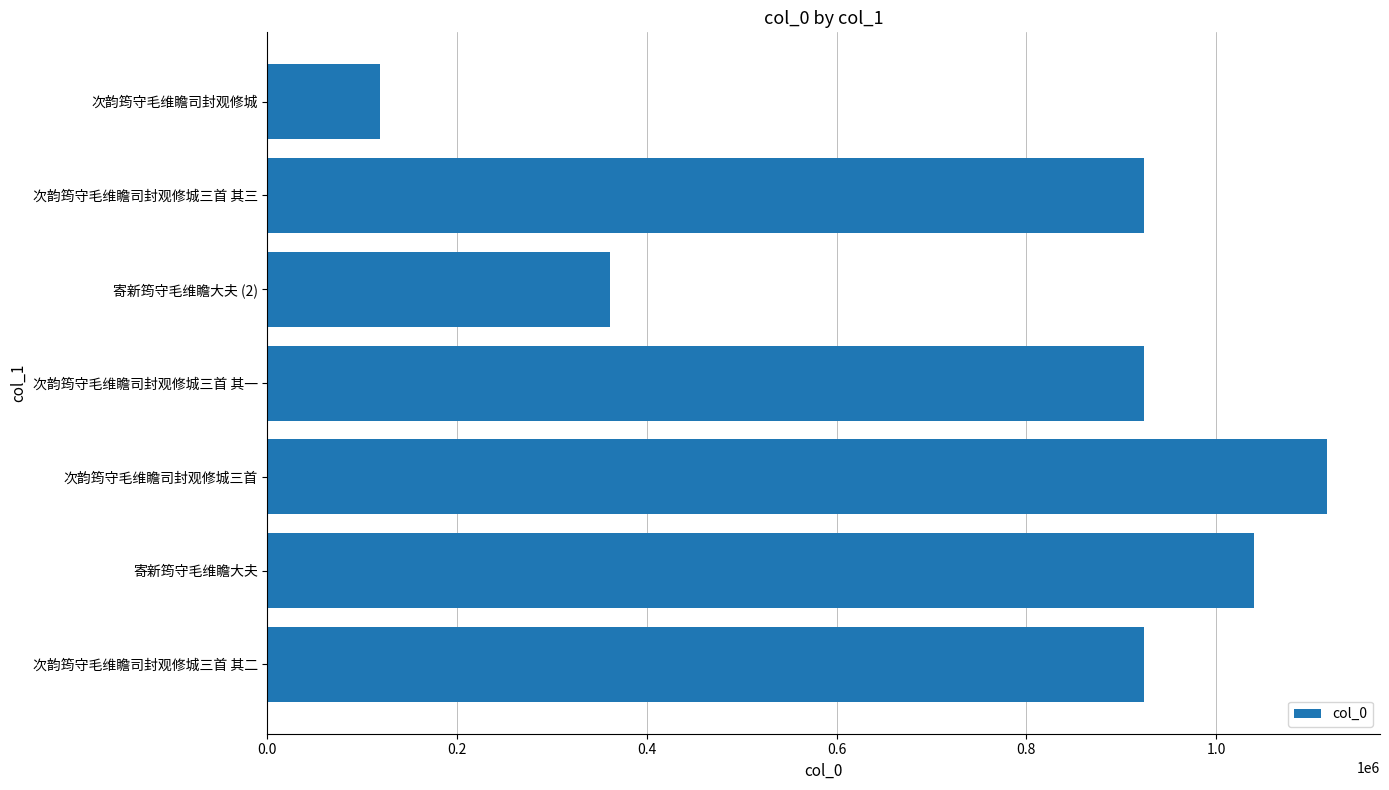

What is the difference between the second highest and minimum values?

921911